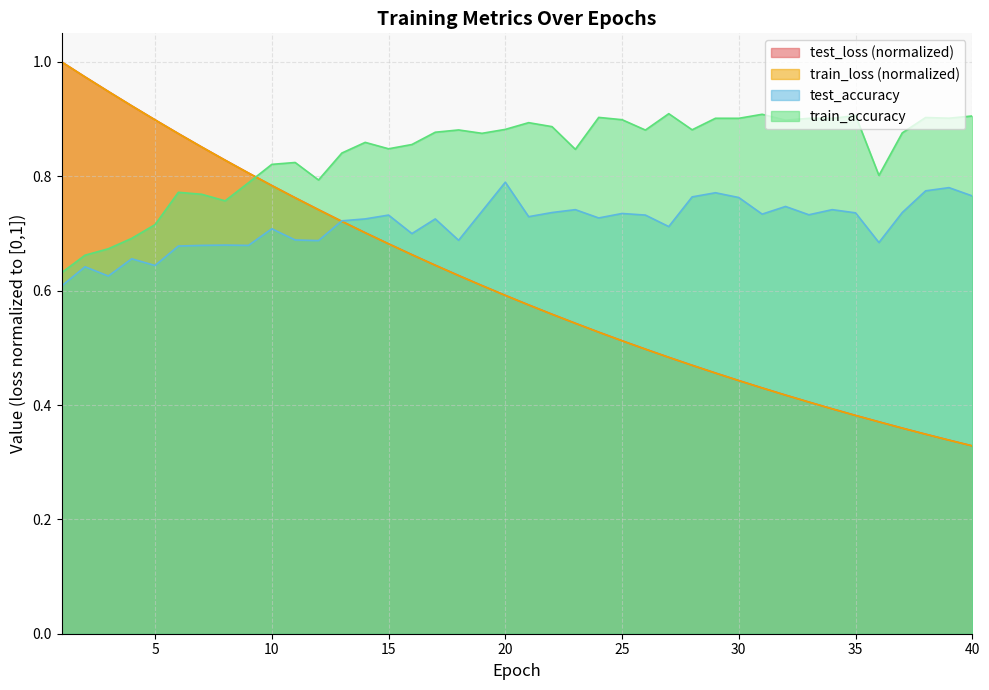

What is the maximum value shown in the chart?

1.0